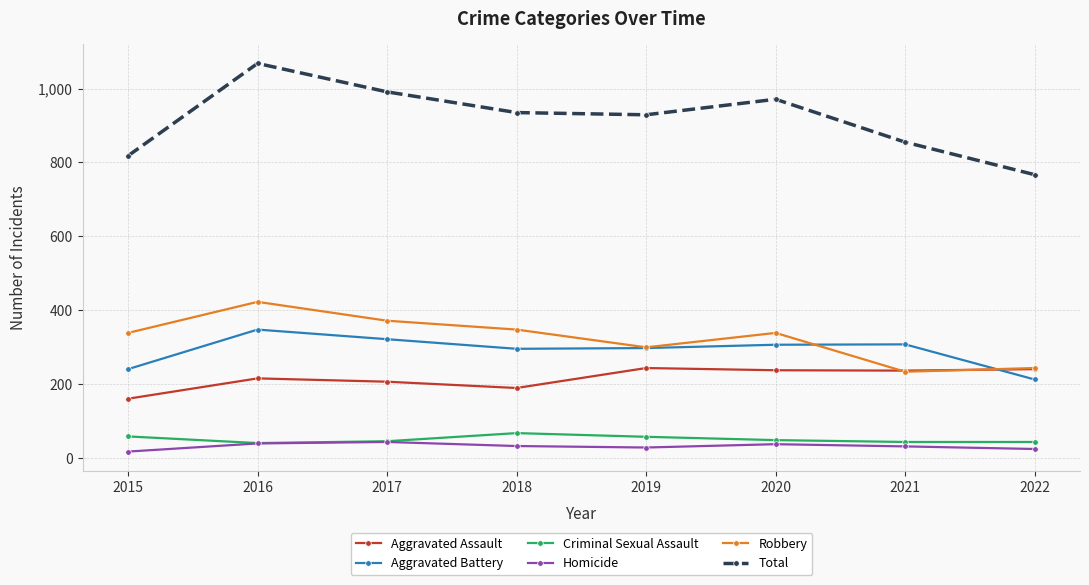

What is the difference between the second highest and minimum values in the Aggravated Assault series?

80